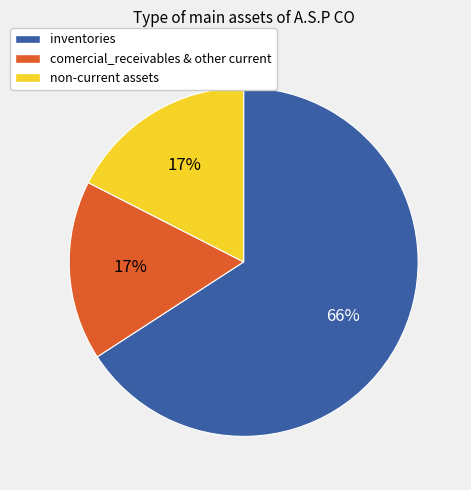

How many segments does this pie chart have?

3